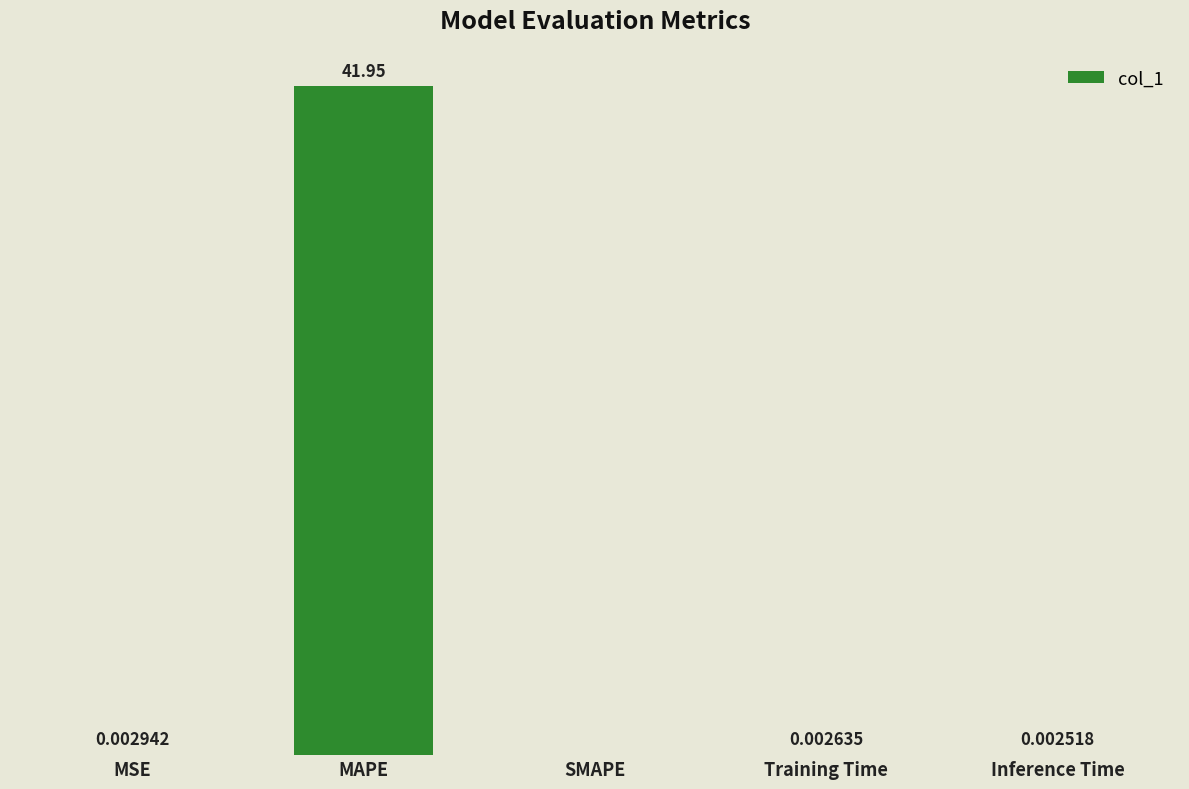

Which category has the highest value across all series?

MAPE